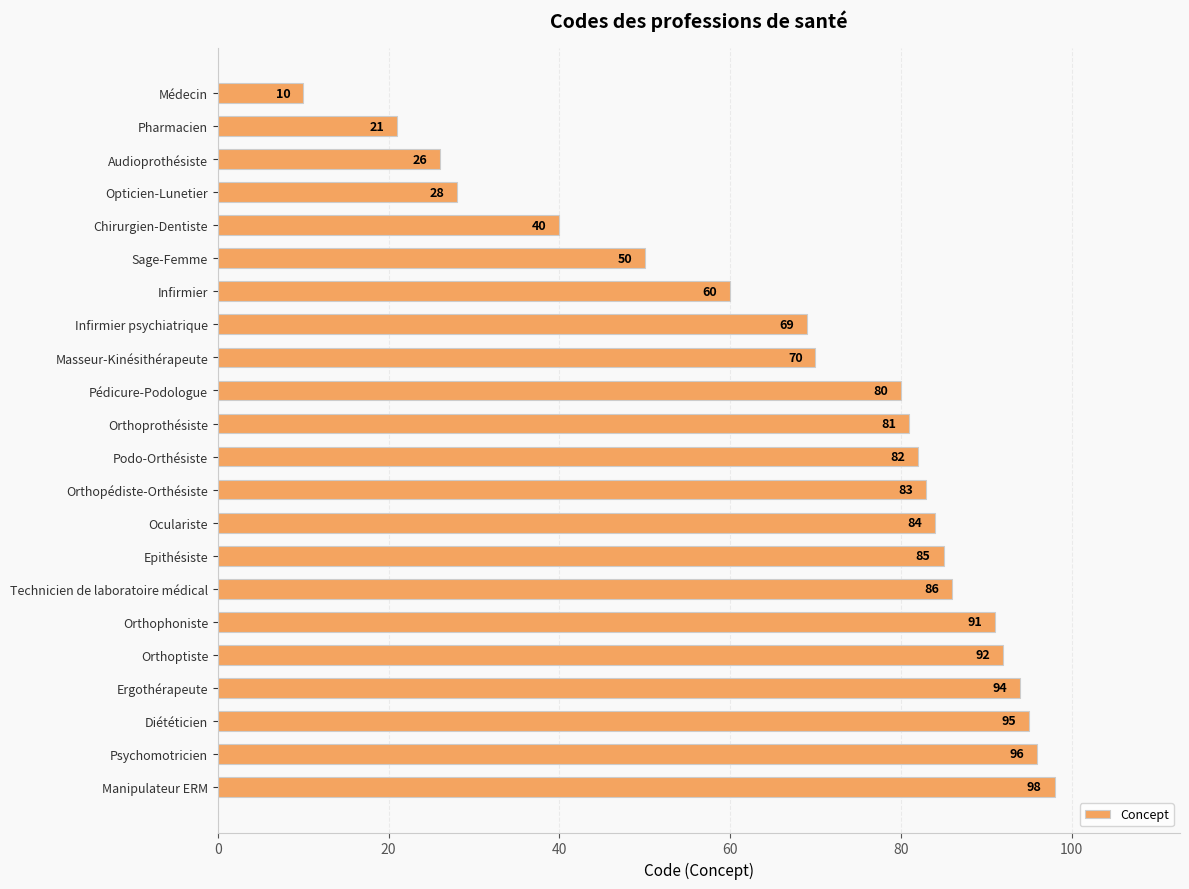

Is it true that the value at Diététicien is 95?

True